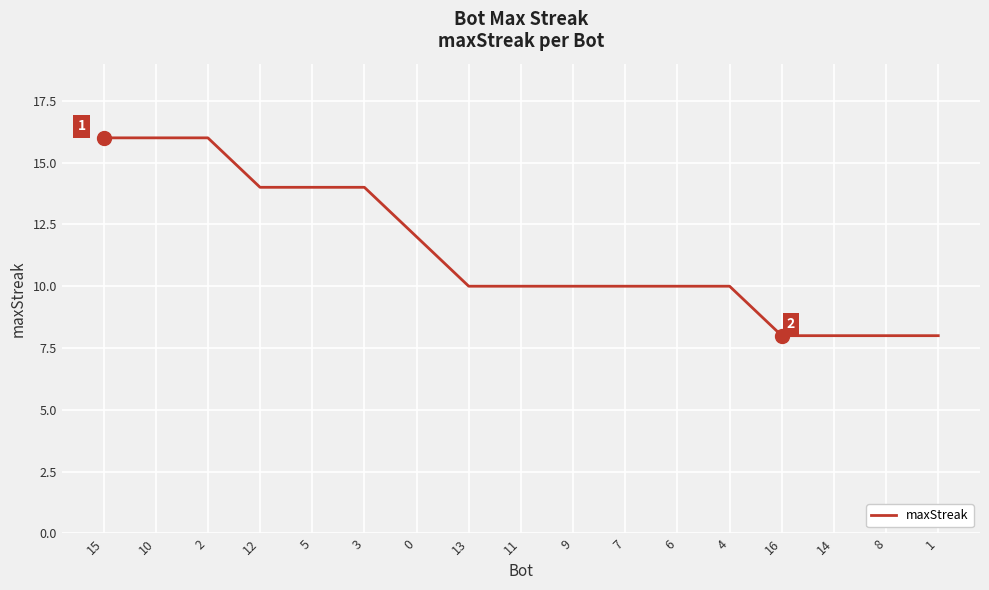

Approximately how many times larger is the value at 8 compared to 4?

0.8